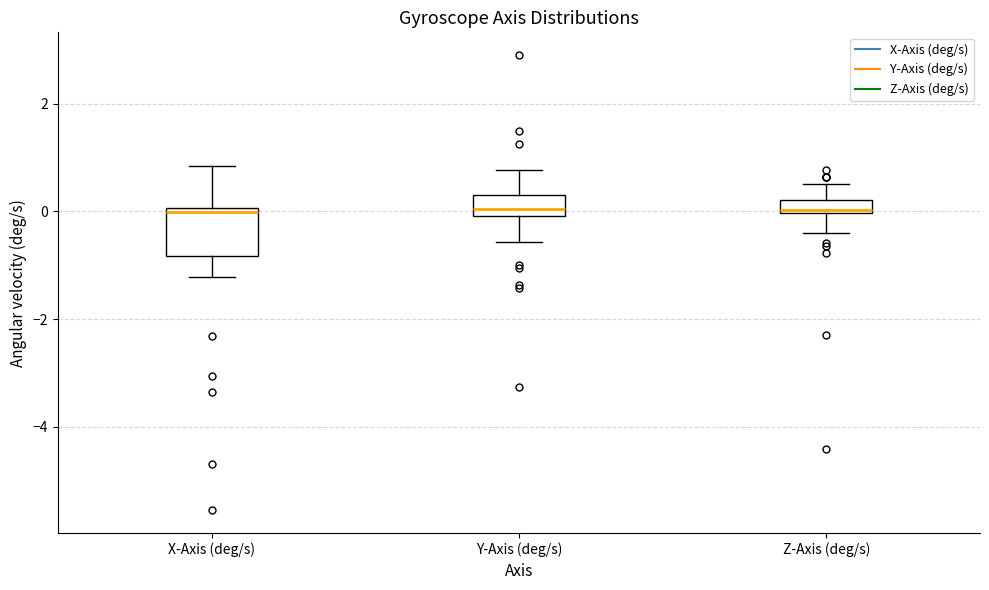

Comparing the boxes themselves (not the whiskers), which one is the tallest?

X-Axis (deg/s)